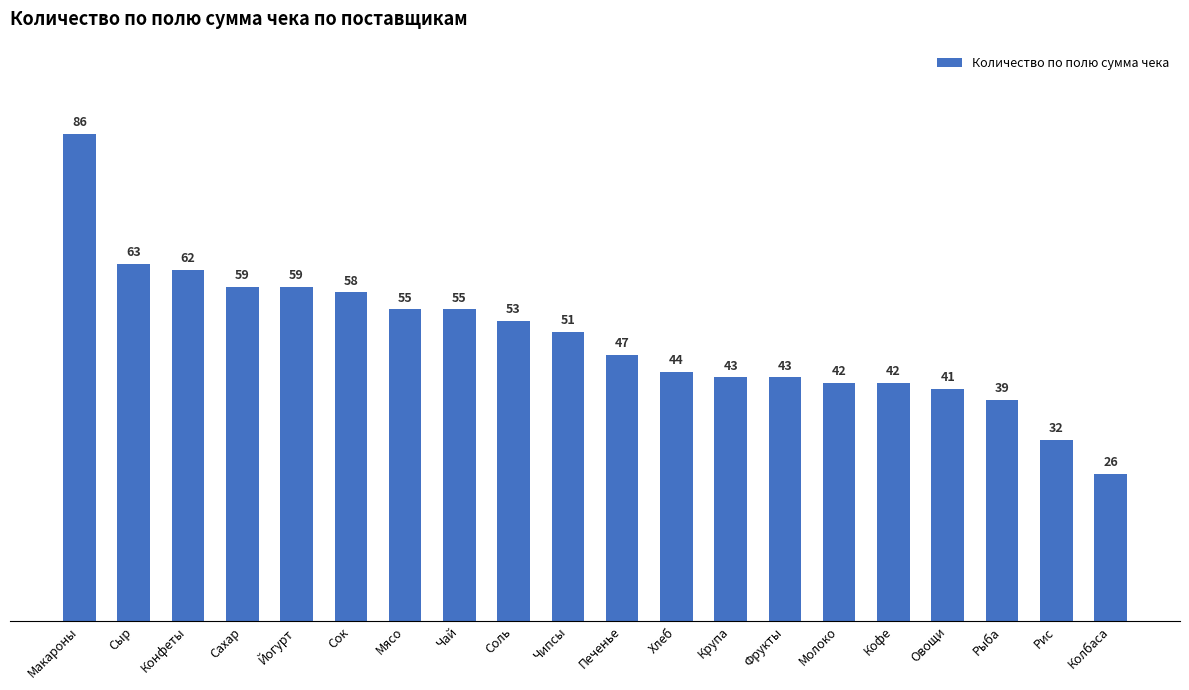

True or false: the data shows 53 at Соль.

True